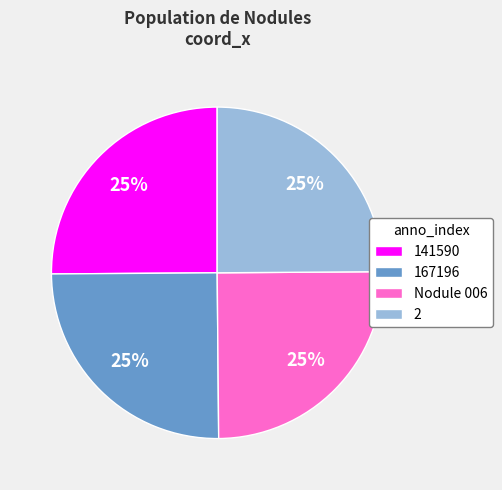

To the nearest percent, what portion does 167196 represent?

25%